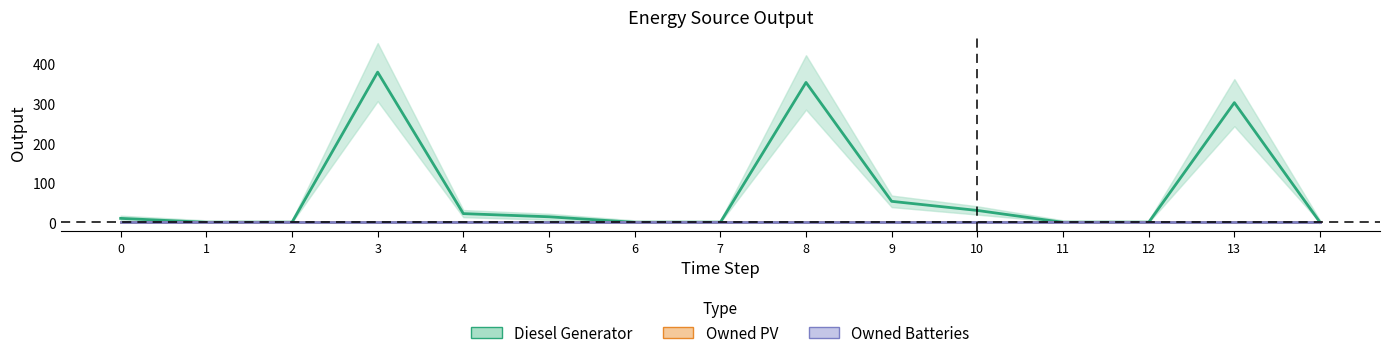

List the series in order of their peak value, highest first.

Diesel Generator, Owned PV, Owned Batteries